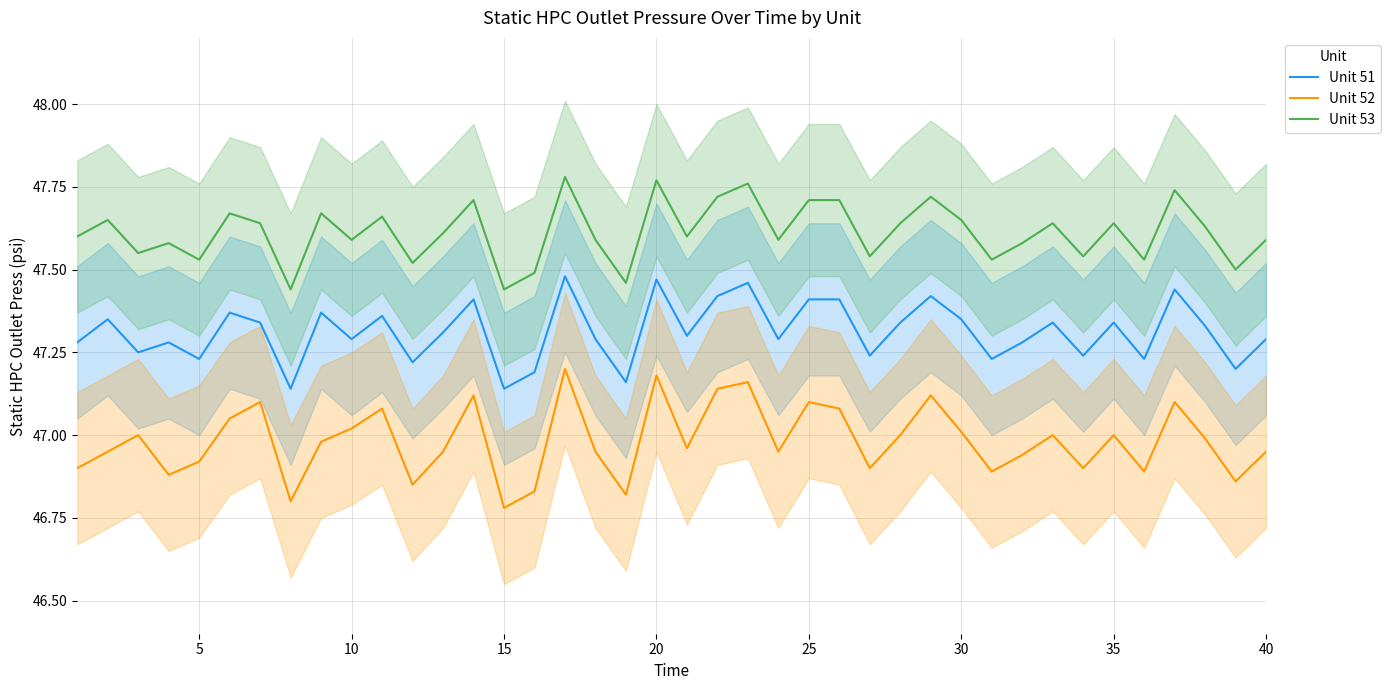

Which series has the largest total across all categories?

Unit 53